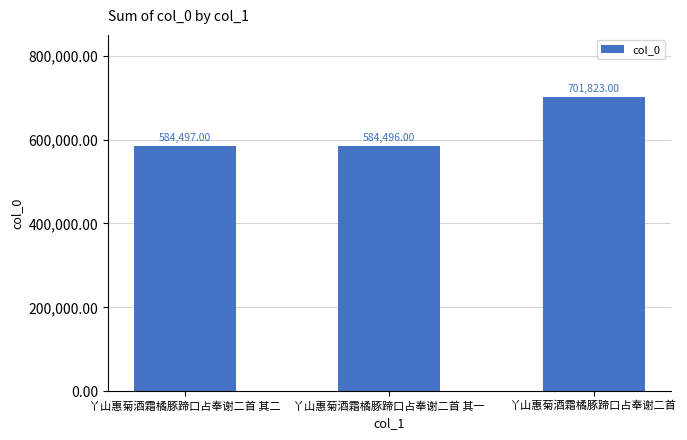

What position from the right is 丫山惠菊酒霜橘豚蹄口占奉谢二首 其一?

2